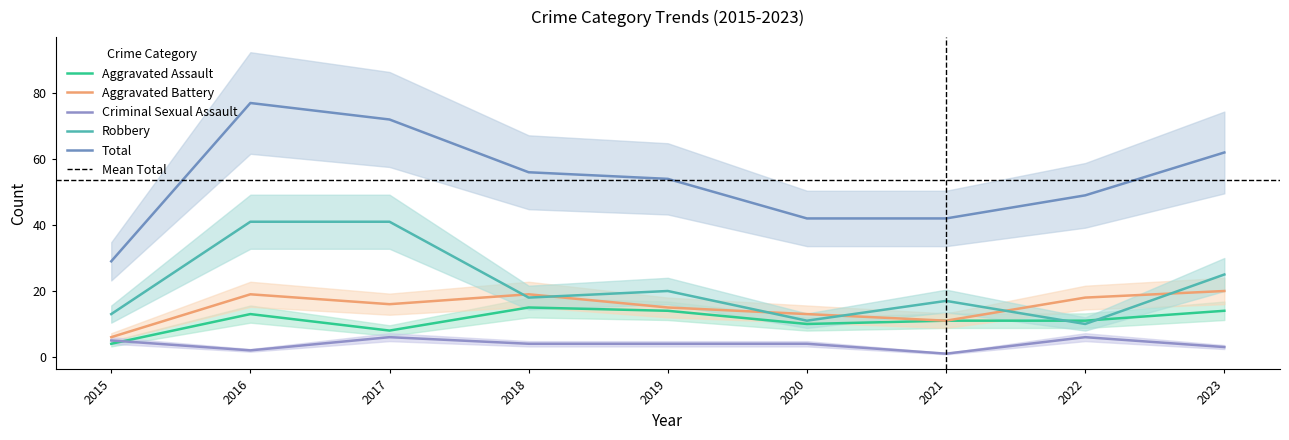

Reading left to right, list all the values displayed in this chart.

Aggravated Assault: 4	13	8	15	14	10	11	11	14
Aggravated Battery: 6	19	16	19	15	13	11	18	20
Criminal Sexual Assault: 5	2	6	4	4	4	1	6	3
Robbery: 13	41	41	18	20	11	17	10	25
Total: 29	77	72	56	54	42	42	49	62